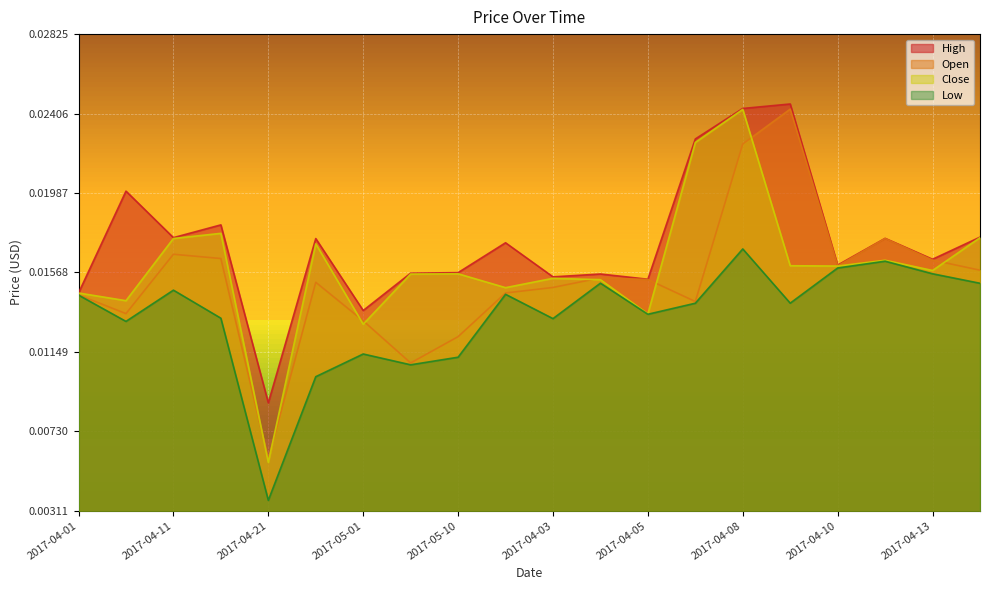

Which series has the largest total across all categories?

High